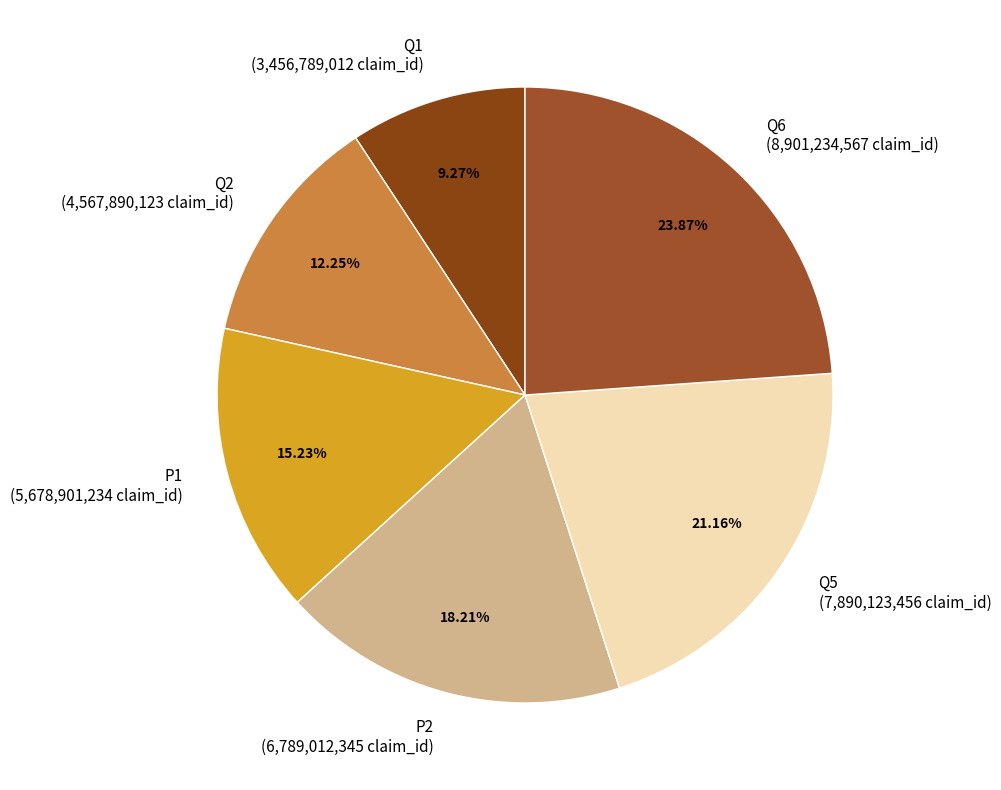

How many segments does this pie chart have?

6